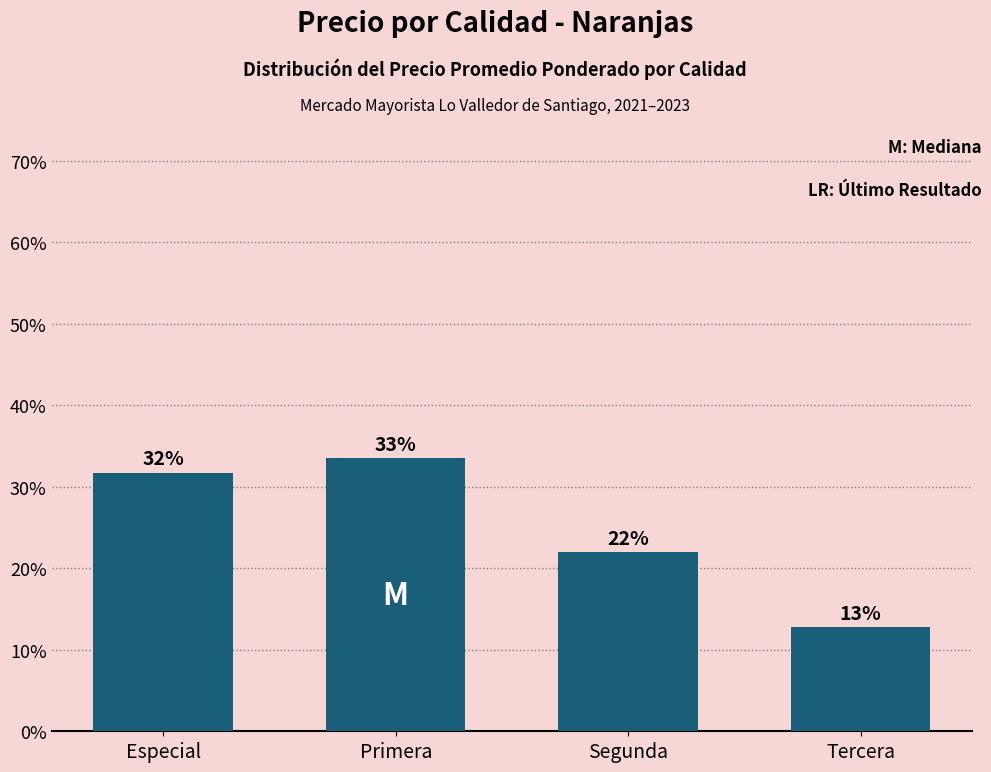

What position from the right is Primera?

3